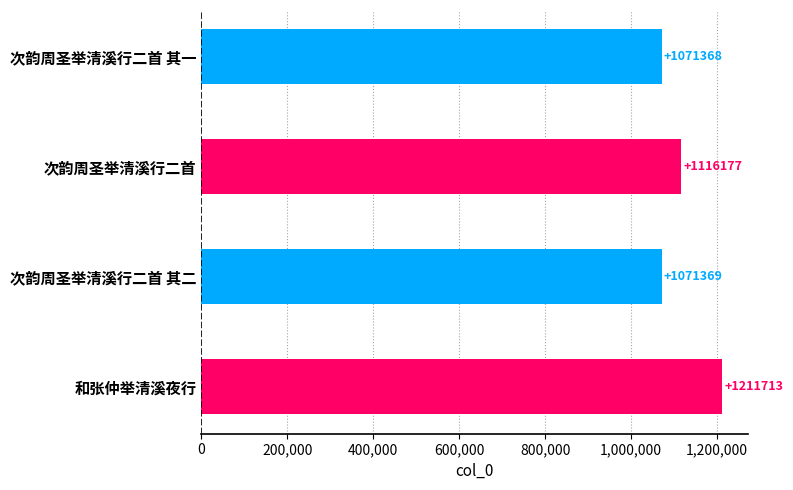

True or false: the data shows 1071369 at 次韵周圣举清溪行二首 其二.

True